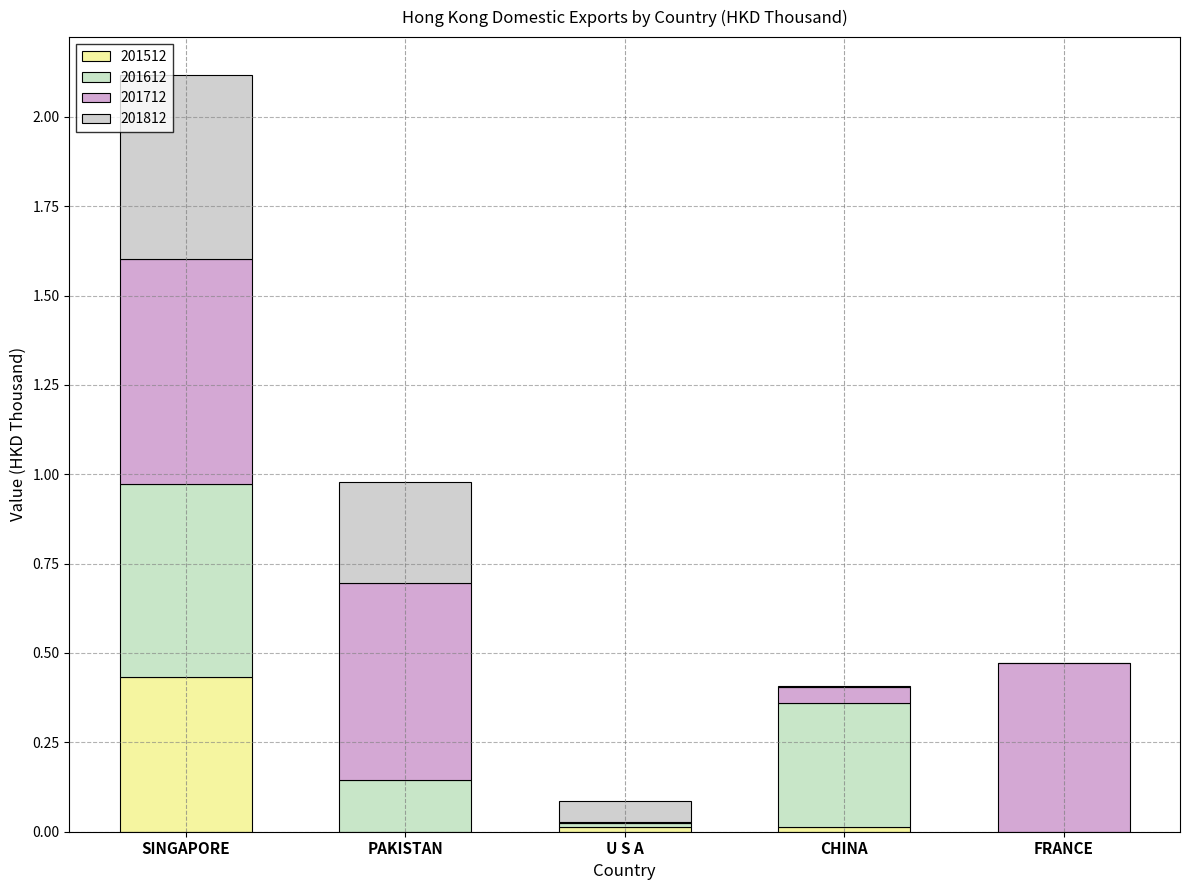

How many categories are shown in the chart?

5